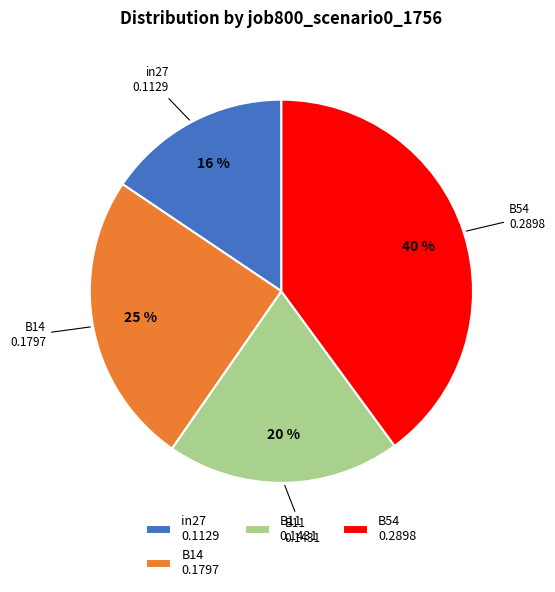

Is there any slice that represents more than half of the pie?

No